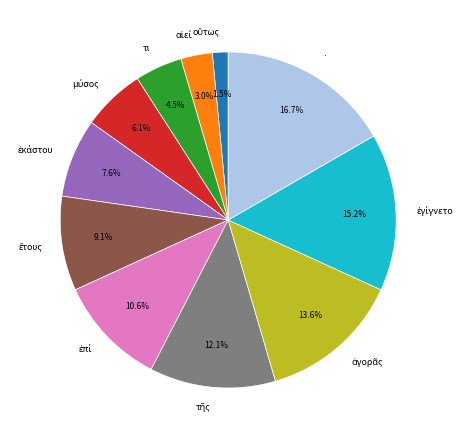

Is there any slice that represents more than half of the pie?

No